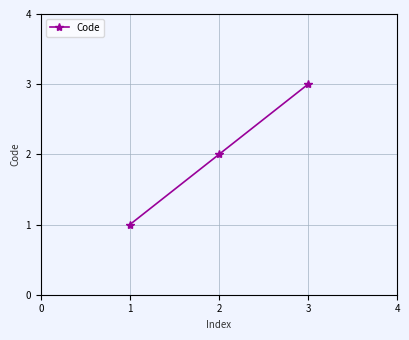

List the labels in order of value, smallest first.

1, 2, 3